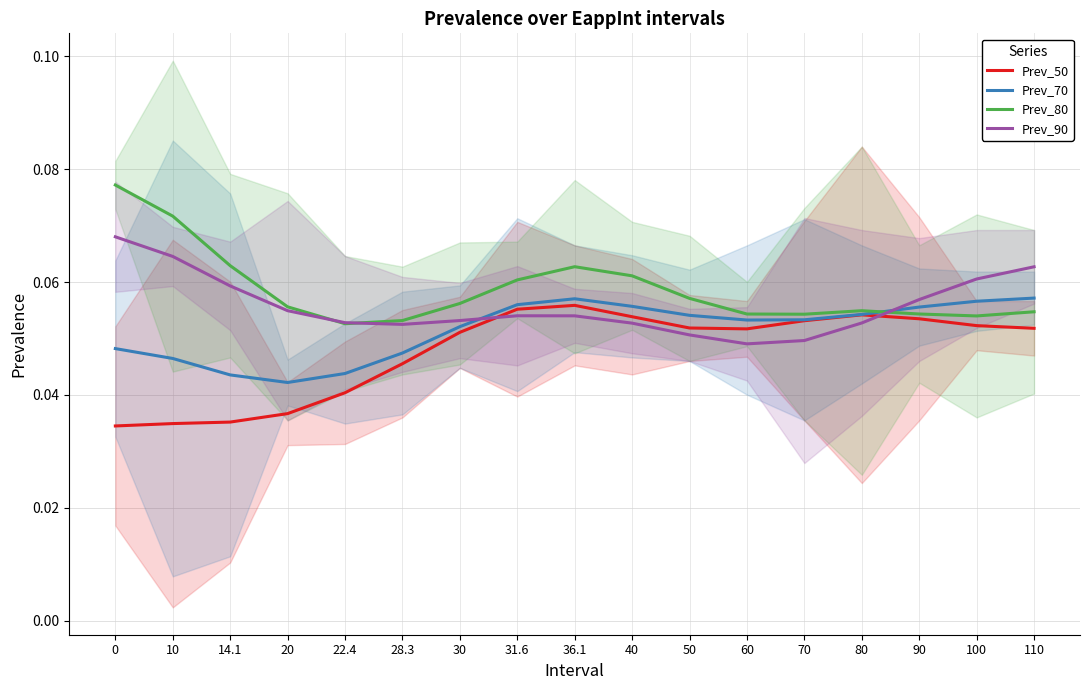

Rank the categories by Prev_50 value from lowest to highest.

0, 10, 14.1, 20, 22.4, 28.3, 30, 60, 110, 50, 100, 70, 90, 40, 80, 31.6, 36.1